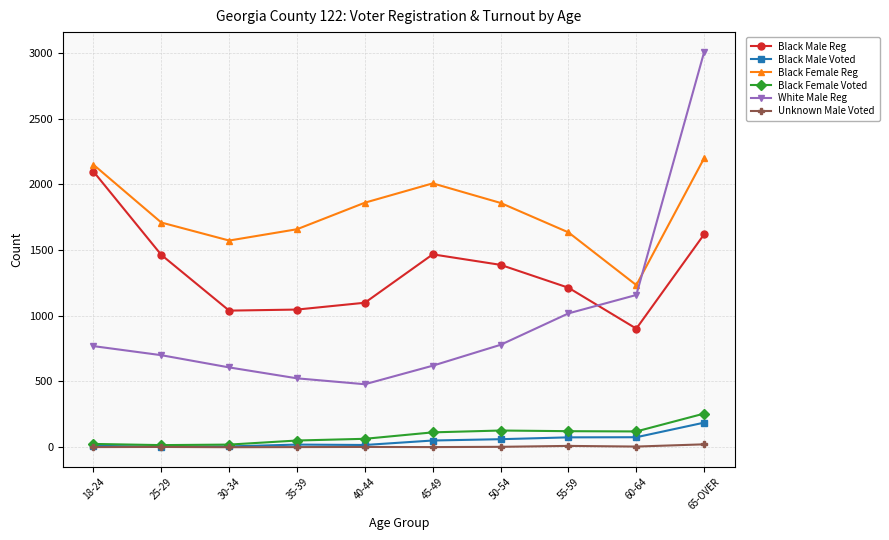

Is the value of Unknown Male Voted at 25-29 greater than the value of White Male Reg at 35-39?

No